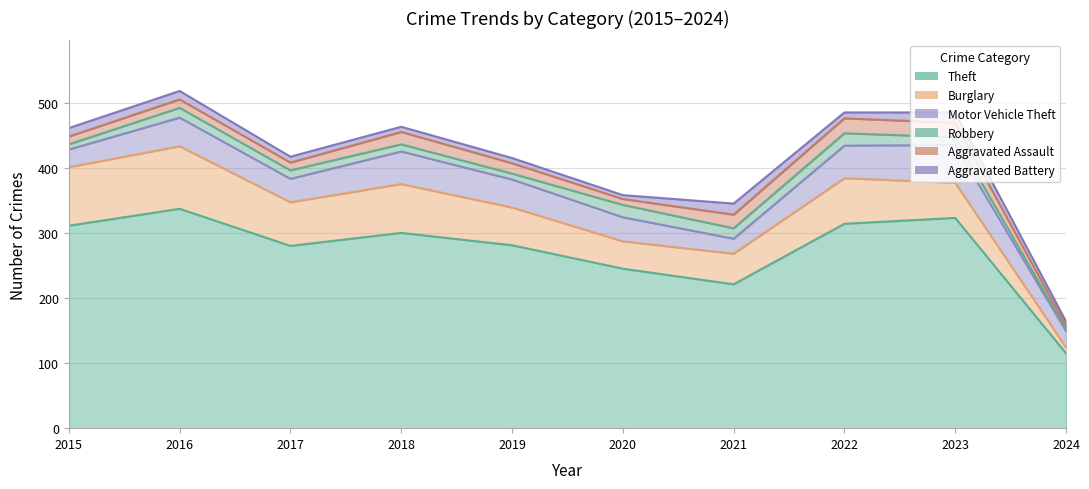

Reading left to right, transcribe all the data shown in this chart.

Theft: 2015=311	2016=337	2017=280	2018=300	2019=281	2020=245	2021=221	2022=314	2023=323	2024=115
Burglary: 2015=90	2016=96	2017=67	2018=75	2019=58	2020=42	2021=47	2022=70	2023=54	2024=9
Motor Vehicle Theft: 2015=27	2016=44	2017=36	2018=50	2019=43	2020=37	2021=23	2022=50	2023=58	2024=25
Robbery: 2015=8	2016=15	2017=13	2018=11	2019=9	2020=19	2021=16	2022=19	2023=12	2024=3
Aggravated Assault: 2015=12	2016=13	2017=12	2018=19	2019=16	2020=9	2021=21	2022=23	2023=22	2024=5
Aggravated Battery: 2015=13	2016=13	2017=9	2018=8	2019=8	2020=6	2021=17	2022=9	2023=16	2024=7